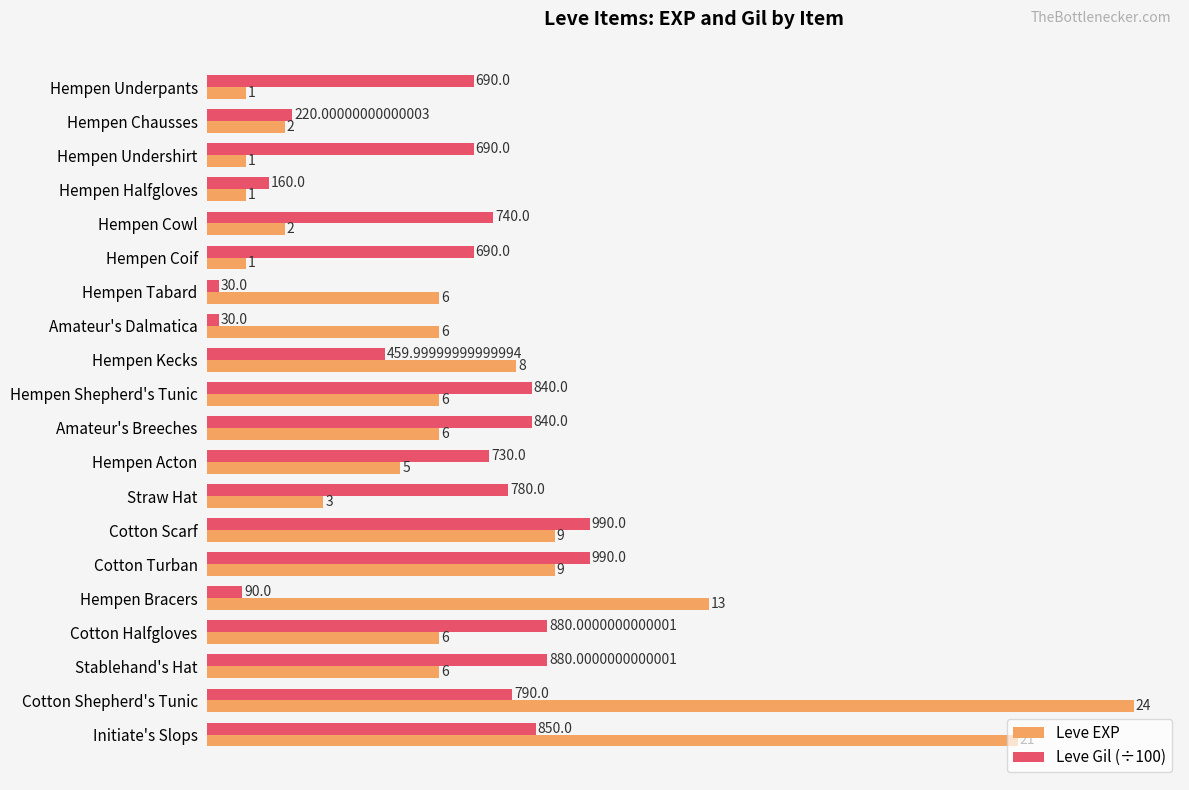

At how many categories does at least one series exceed 2?

19